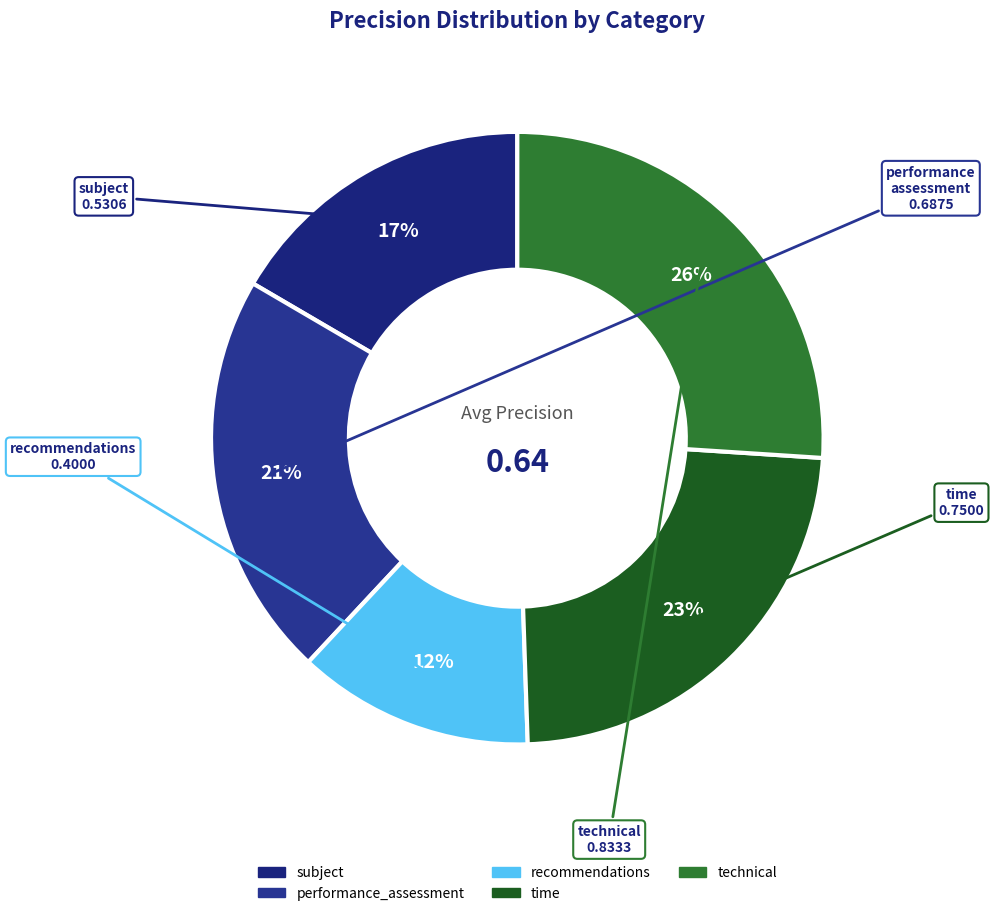

How many slices are in this pie chart?

5